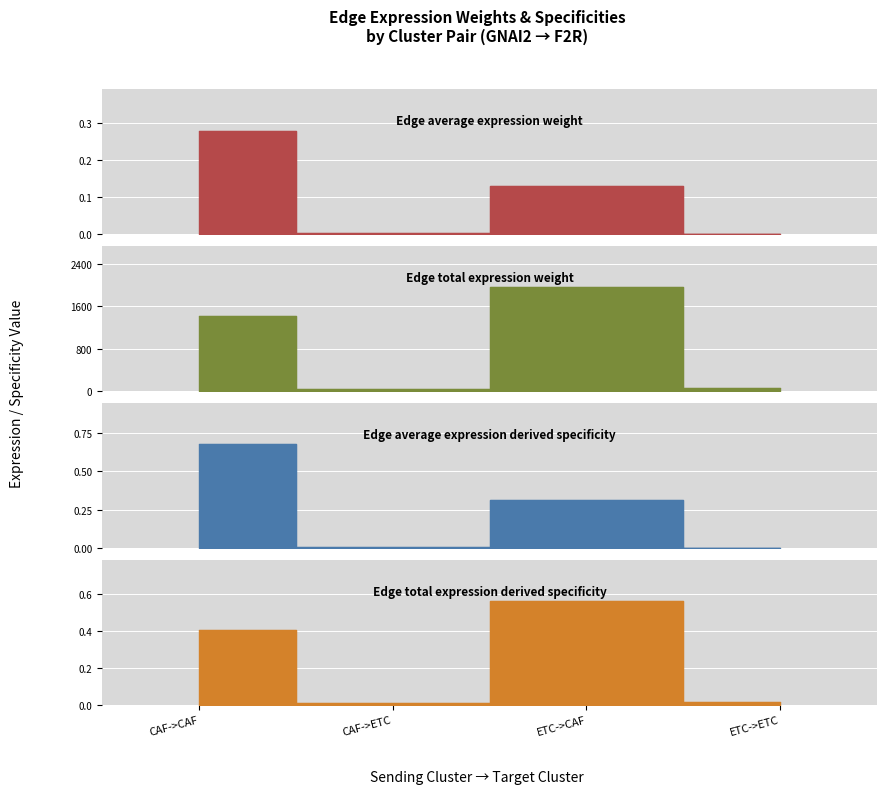

What is the difference between the second highest and second lowest values in the Edge average expression weight series?

0.1